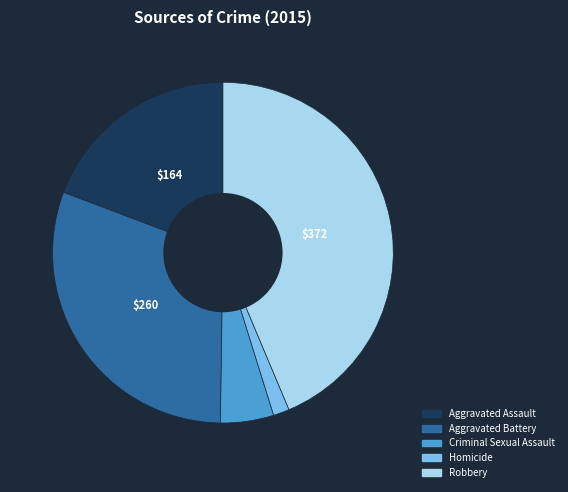

How many slices are in this pie chart?

5